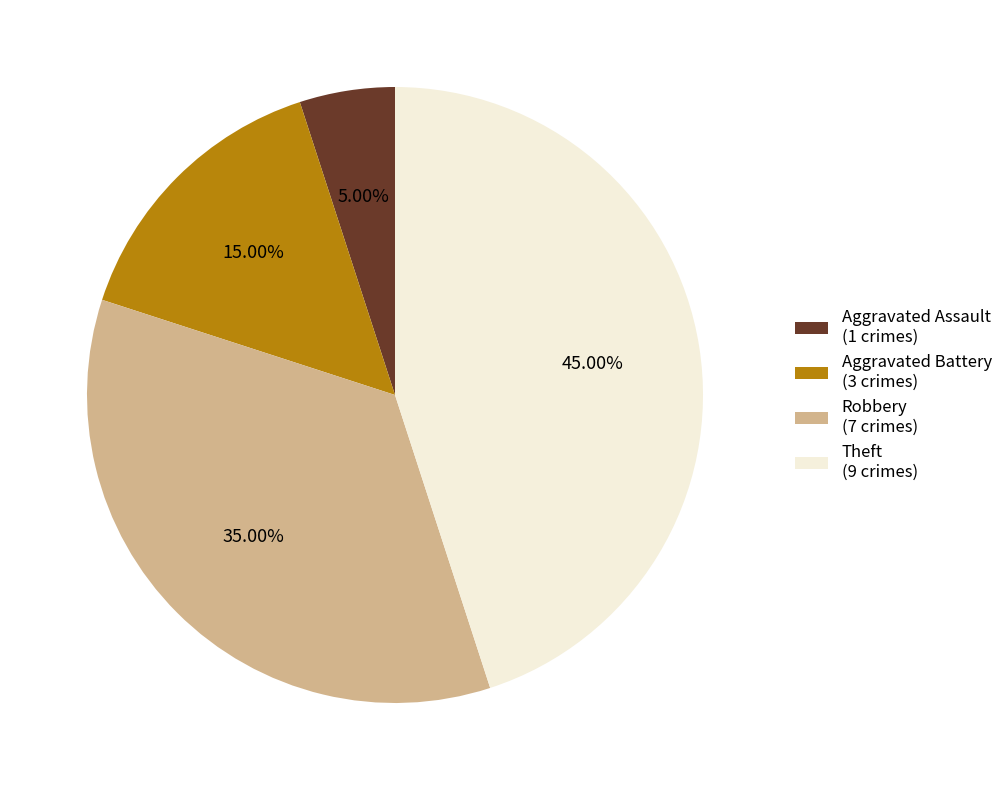

What percentage is NOT represented by Aggravated Assault?

95.0%